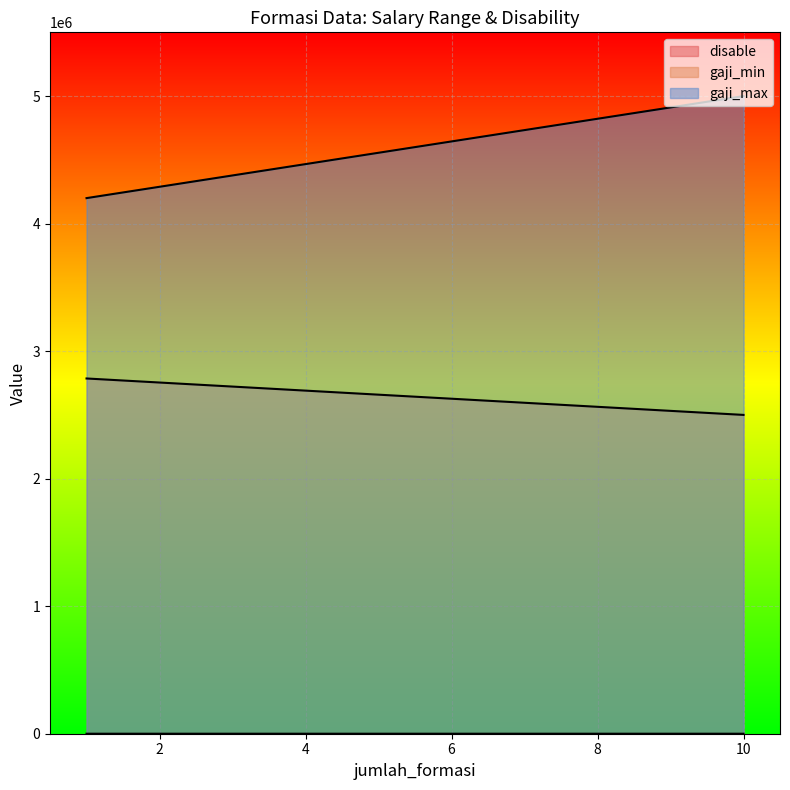

Is the value of gaji_min at 1 greater than the value of gaji_max at 10?

No